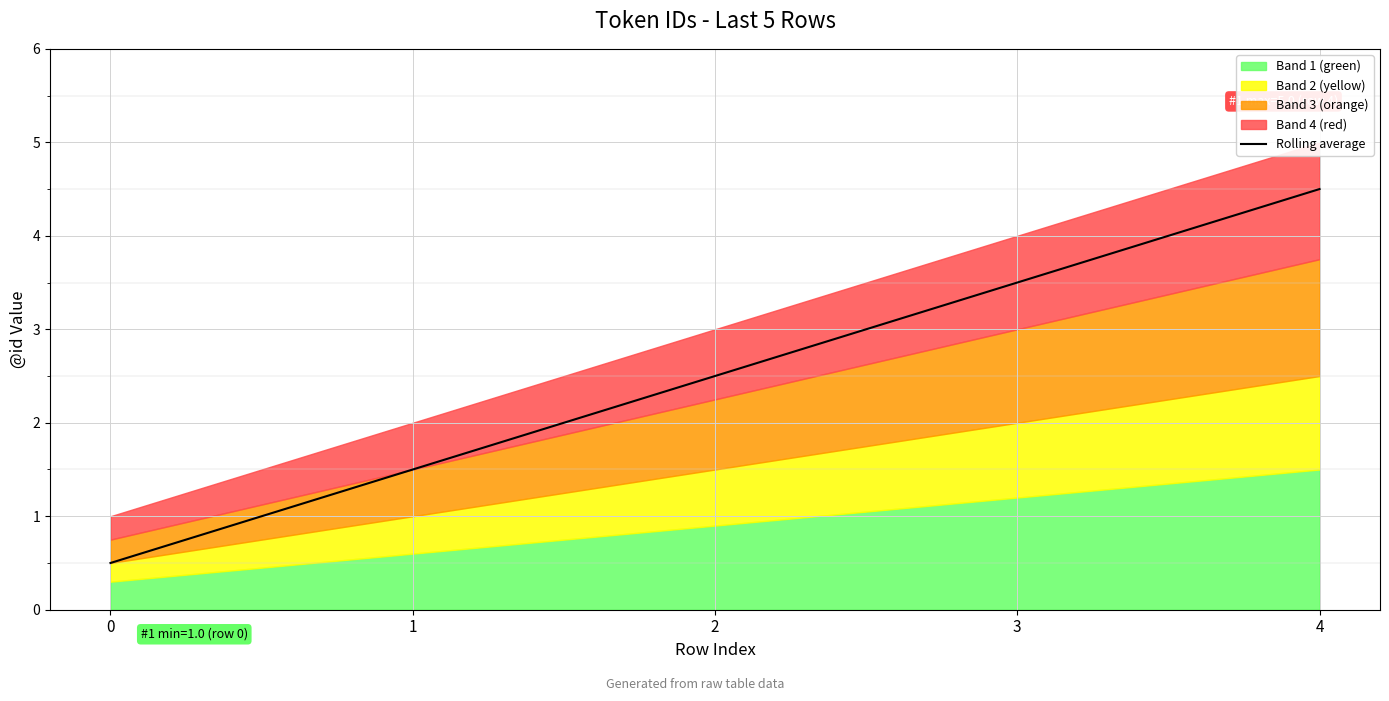

True or false: the data shows 2.5 at 2.

True